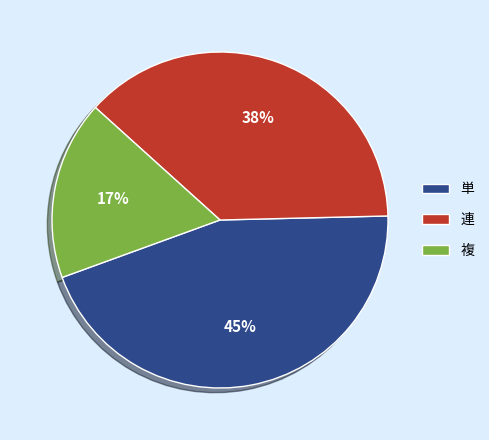

Count the number of slices in the pie.

3